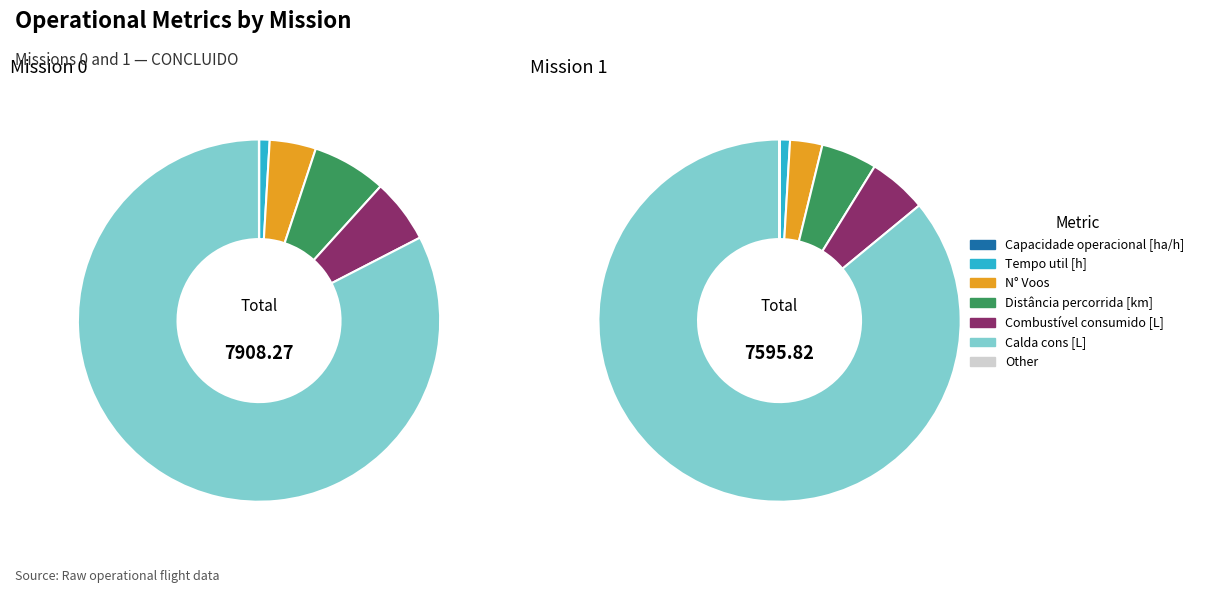

Does Calda cons [L] represent more than half of the total?

Yes